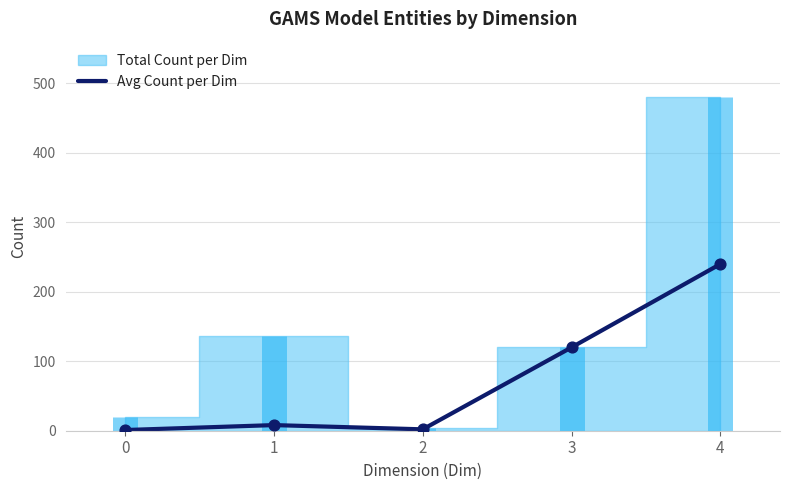

What is the highest value of the Avg Count per Dim series?

240.0